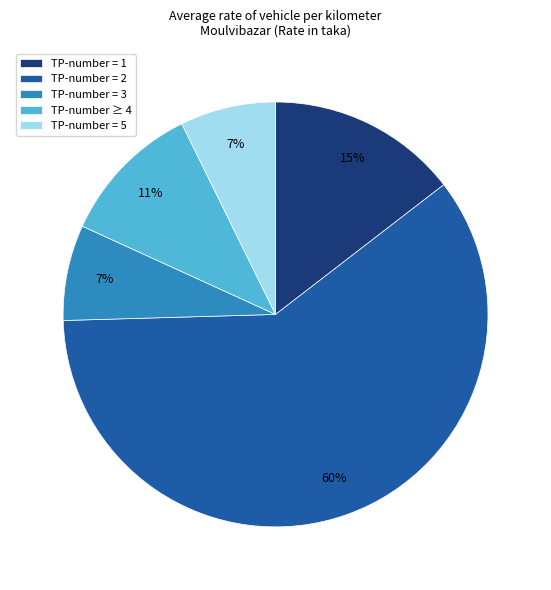

Do TP-number = 1 and TP-number = 5 together represent more than half of the pie?

No